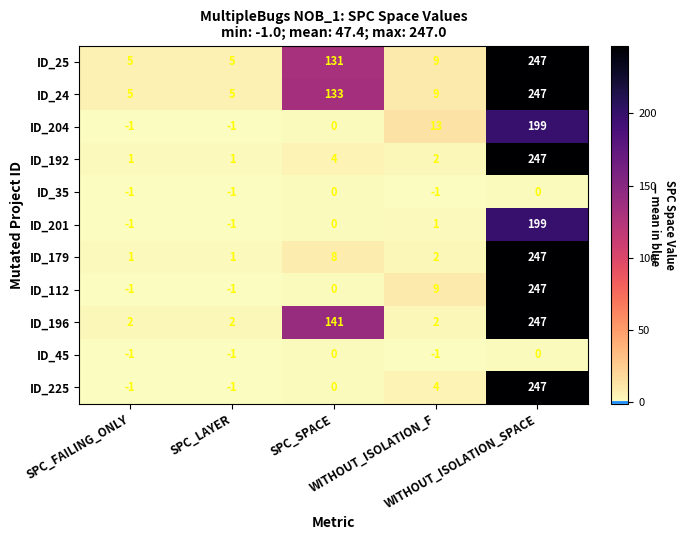

What is the sum of all ID_192 values?

255